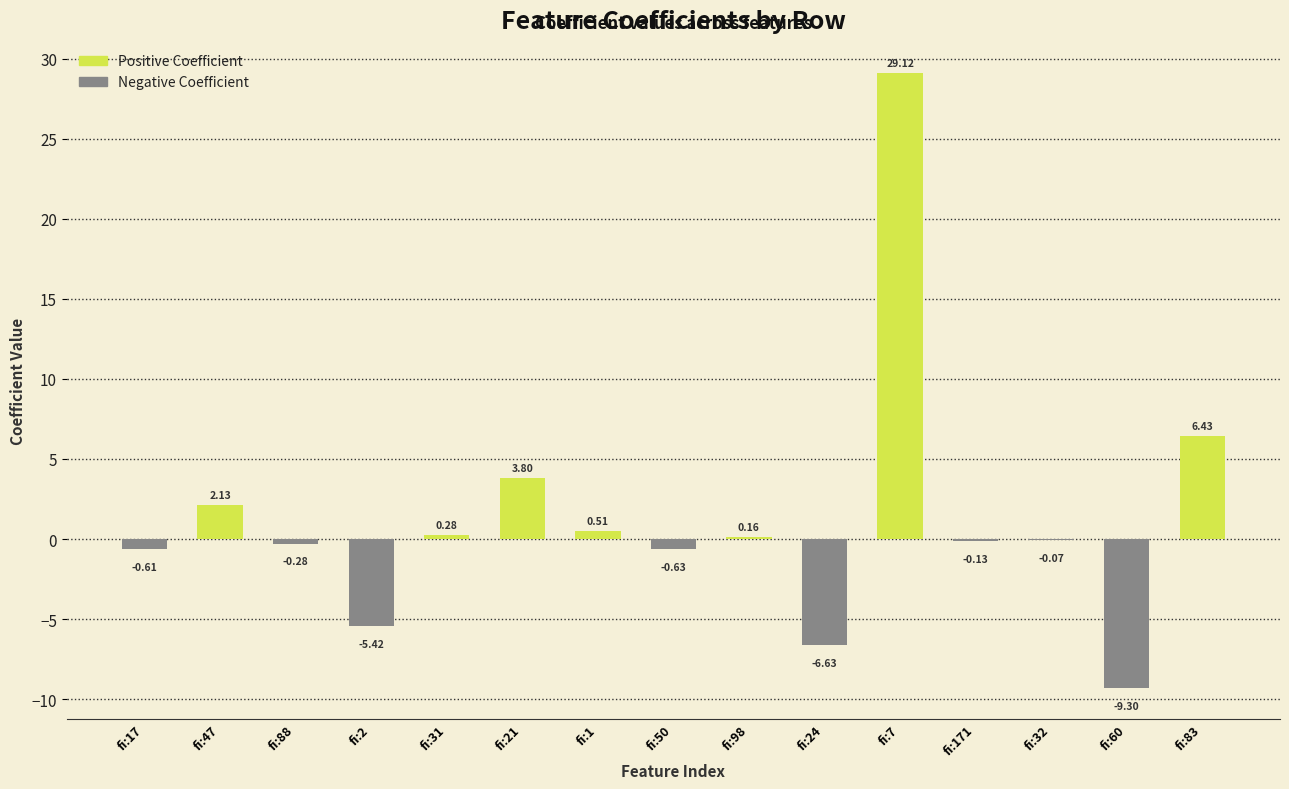

What is the change in value from fi:32 to fi:60?

-9.2